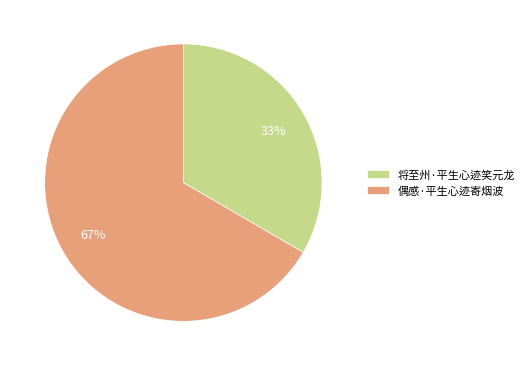

True or false: 偶感·平生心迹寄烟波 accounts for 67% of the total.

True